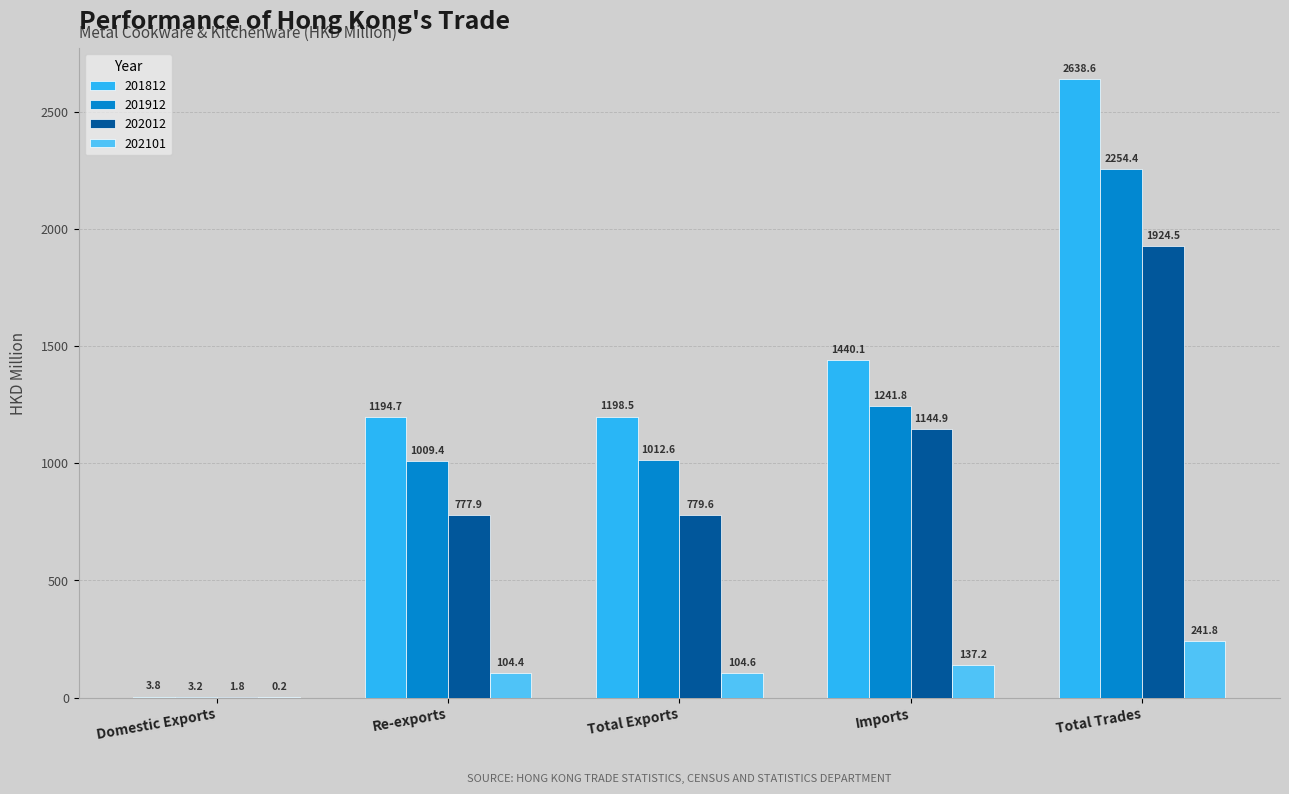

Which series has the widest spread of values?

201812